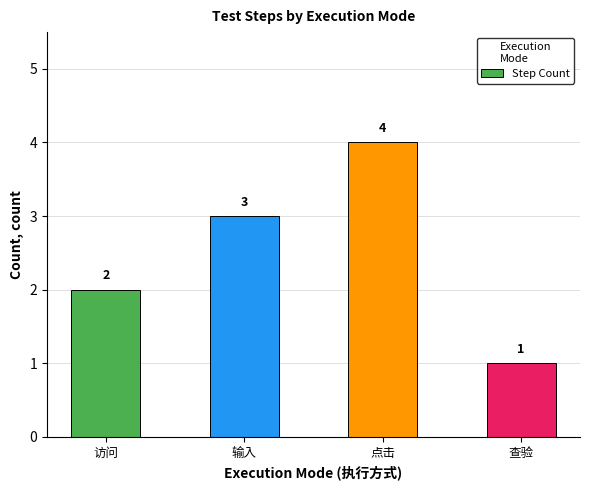

Approximately how many times larger is the value at 查验 compared to 访问?

0.5